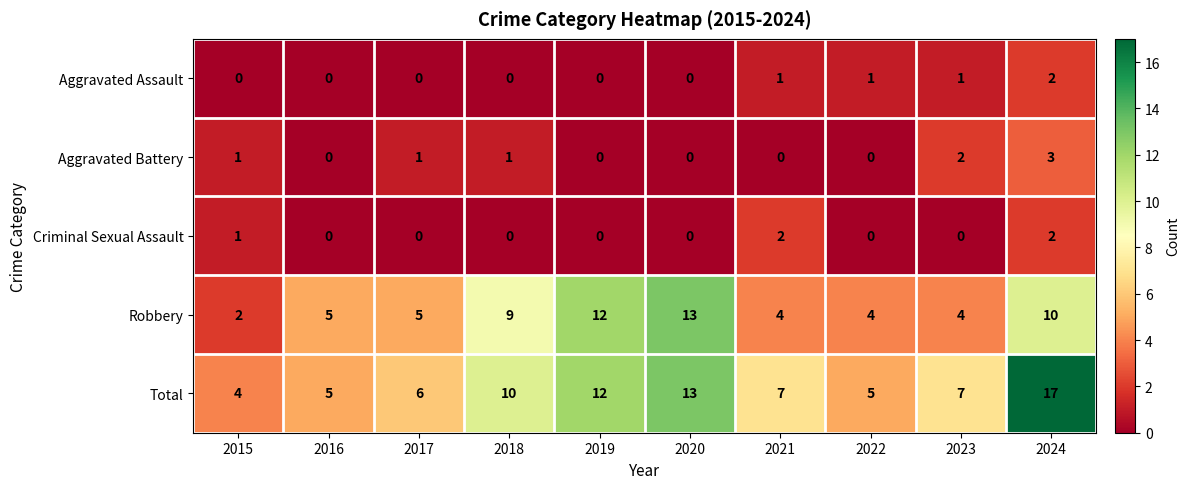

Rank the series at 2021 from lowest to highest value.

Aggravated Battery, Aggravated Assault, Criminal Sexual Assault, Robbery, Total